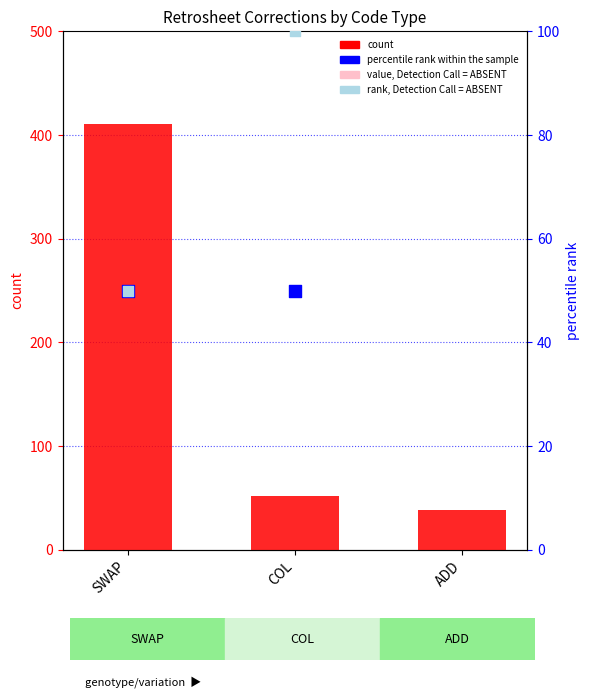

Which series contains the highest Y value?

rank, Detection Call = ABSENT